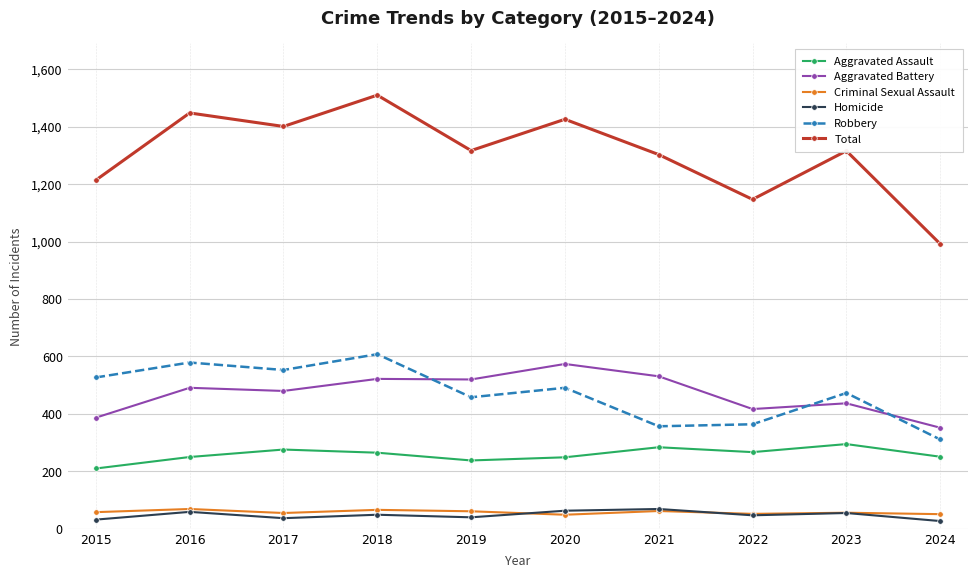

True or false: Aggravated Assault and Aggravated Battery intersect in this chart.

False